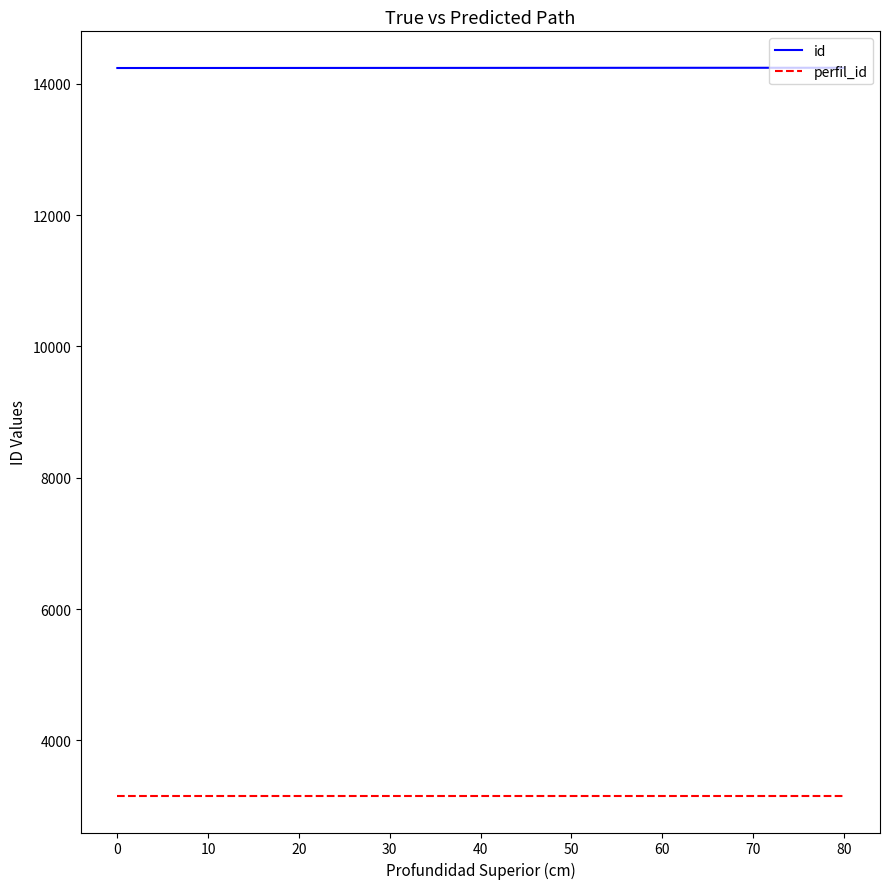

How many series are shown in this chart?

2